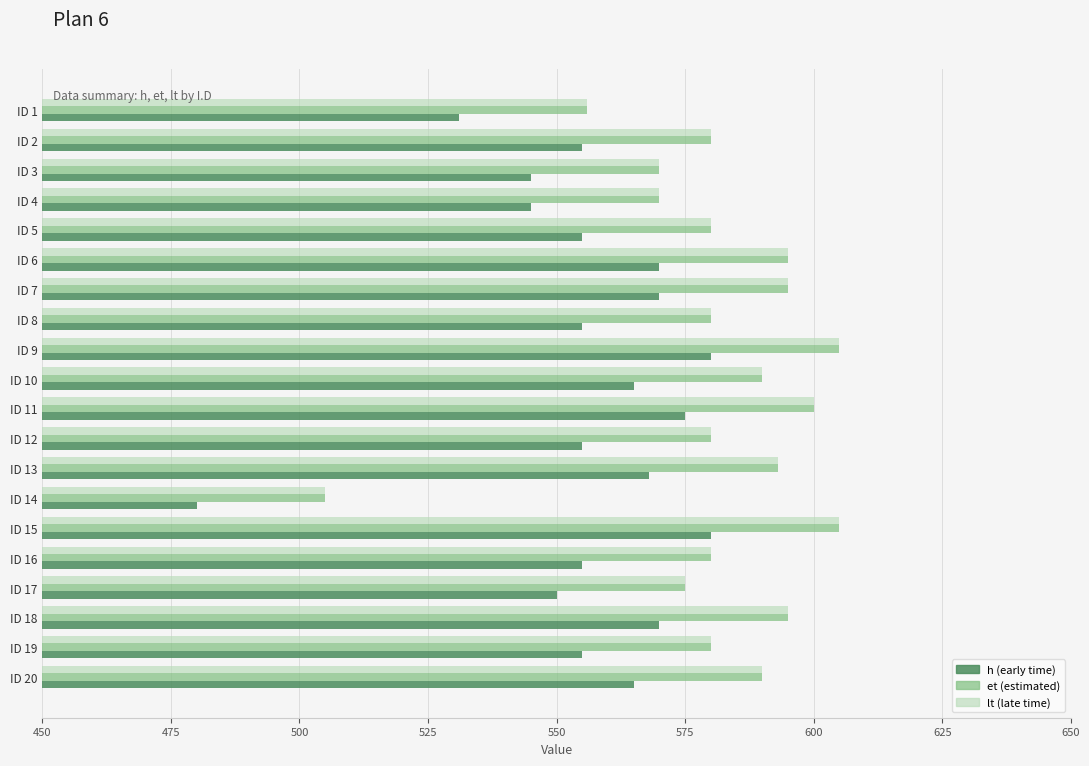

What is the maximum value shown in the chart?

605